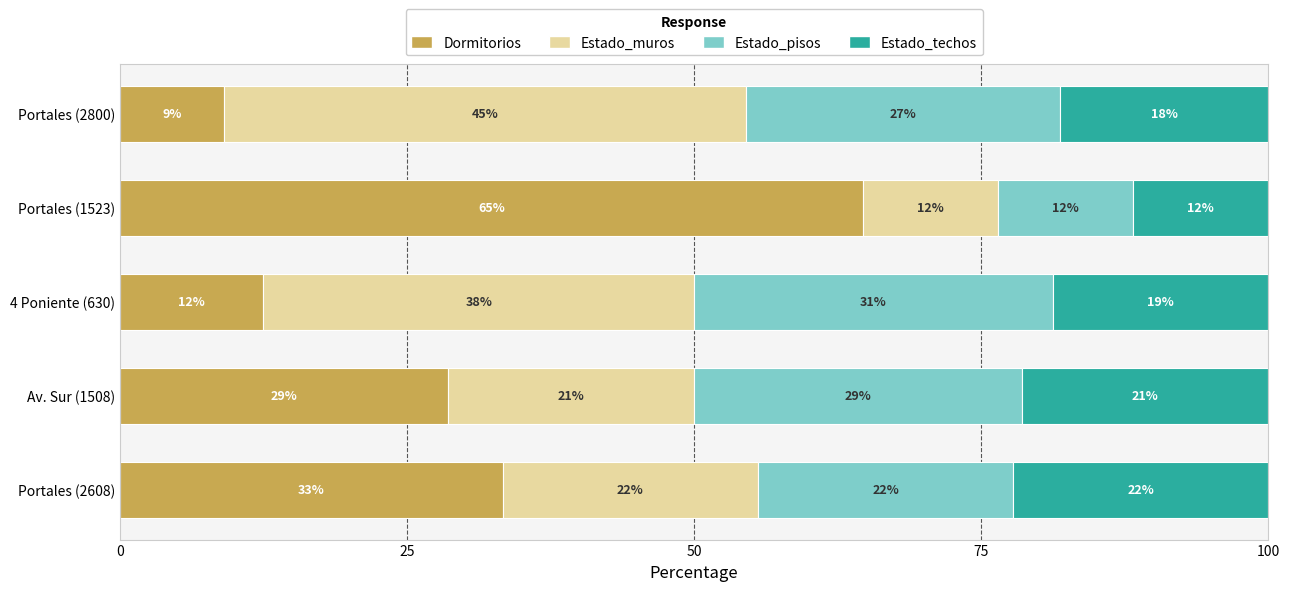

What are all the series names shown in the legend?

Dormitorios, Estado_muros, Estado_pisos, Estado_techos